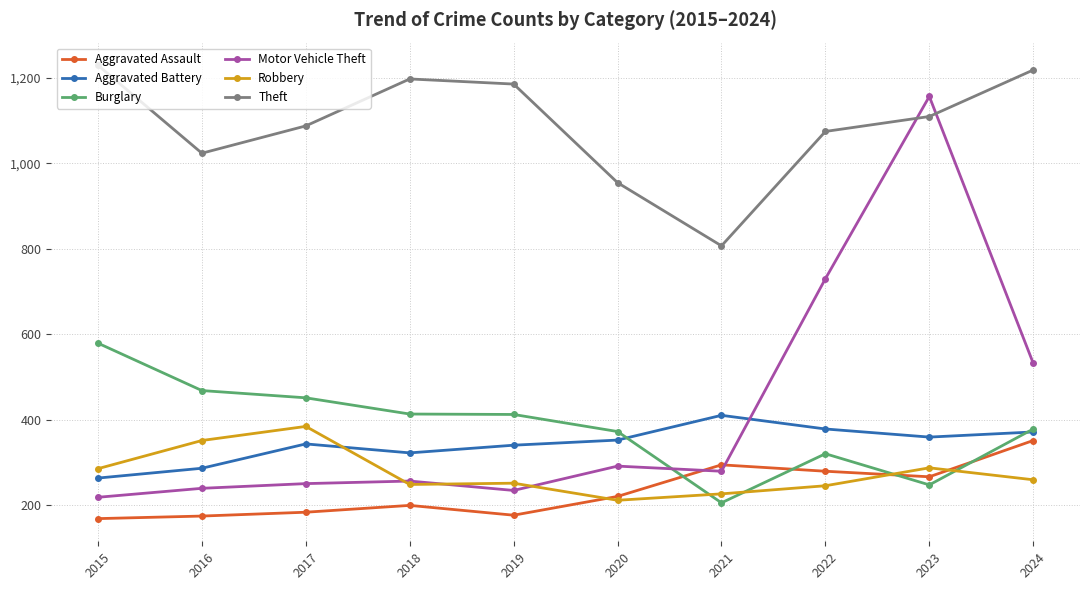

How many intersections are there between Motor Vehicle Theft and Aggravated Battery?

1